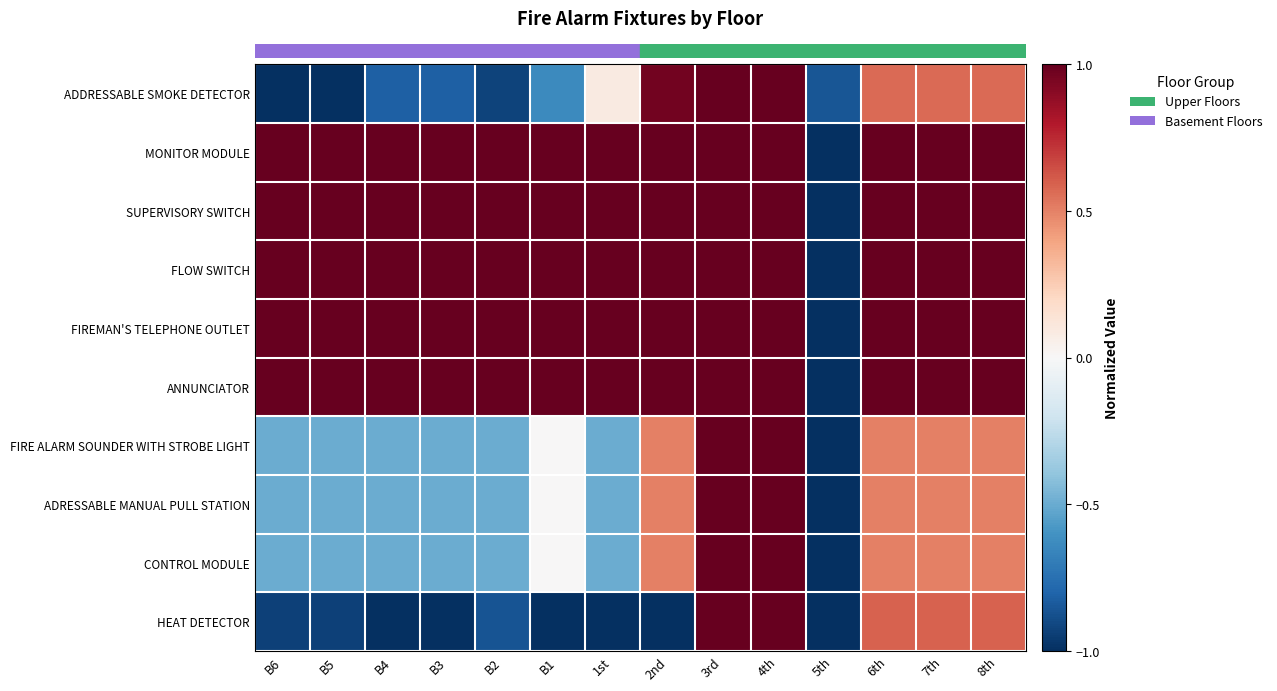

Which has a higher value, B2 or 3rd?

3rd